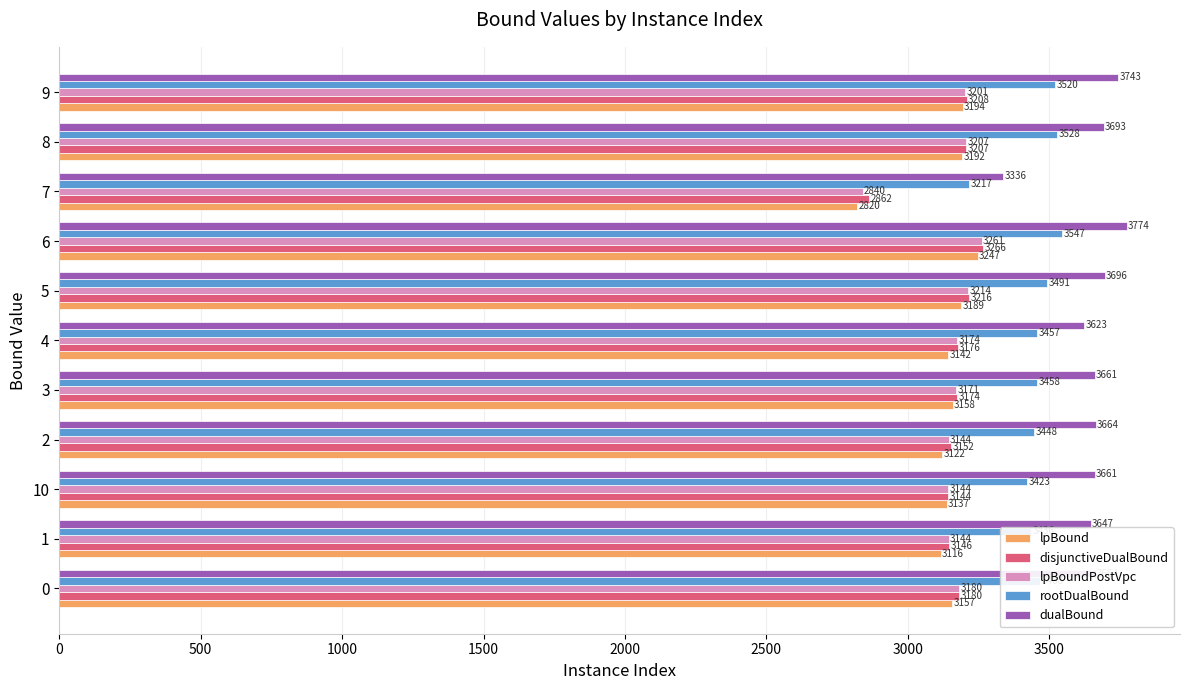

Rank the series by their maximum value, from highest to lowest.

dualBound, rootDualBound, disjunctiveDualBound, lpBoundPostVpc, lpBound